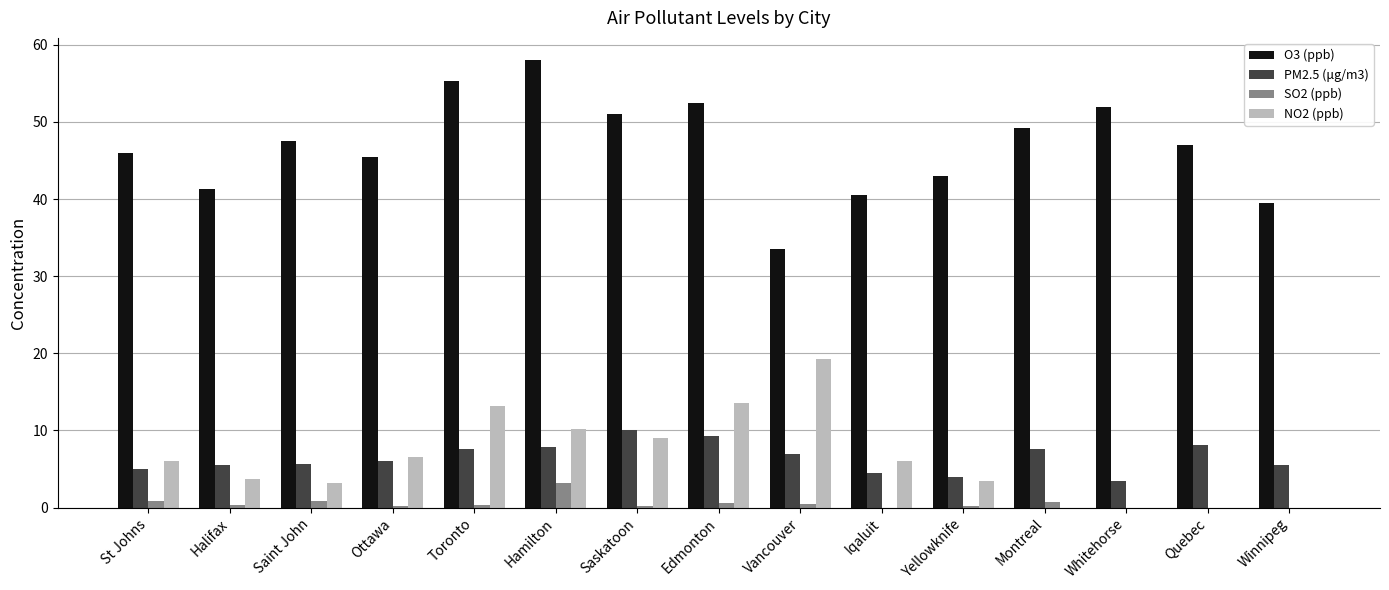

Is it true that O3 (ppb) equals 58.0 at Hamilton?

True